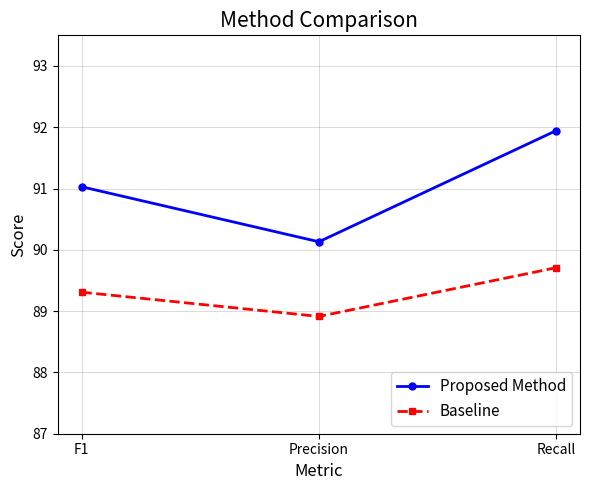

Rank the categories by Proposed Method value from highest to lowest.

Recall, F1, Precision